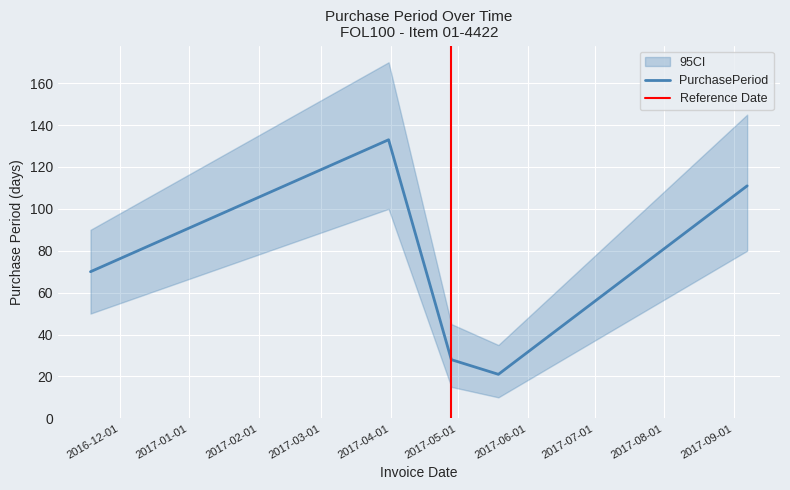

Reading right to left, what are all the values shown in this chart?

2017-09-07=111	2017-05-19=21	2017-04-28=28	2017-03-31=133	2016-11-18=70